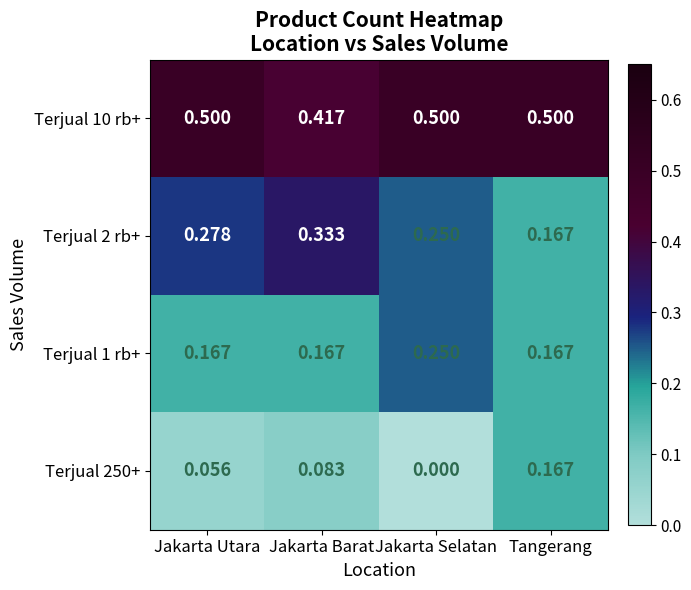

Which series has the largest total across all categories?

Terjual 10 rb+